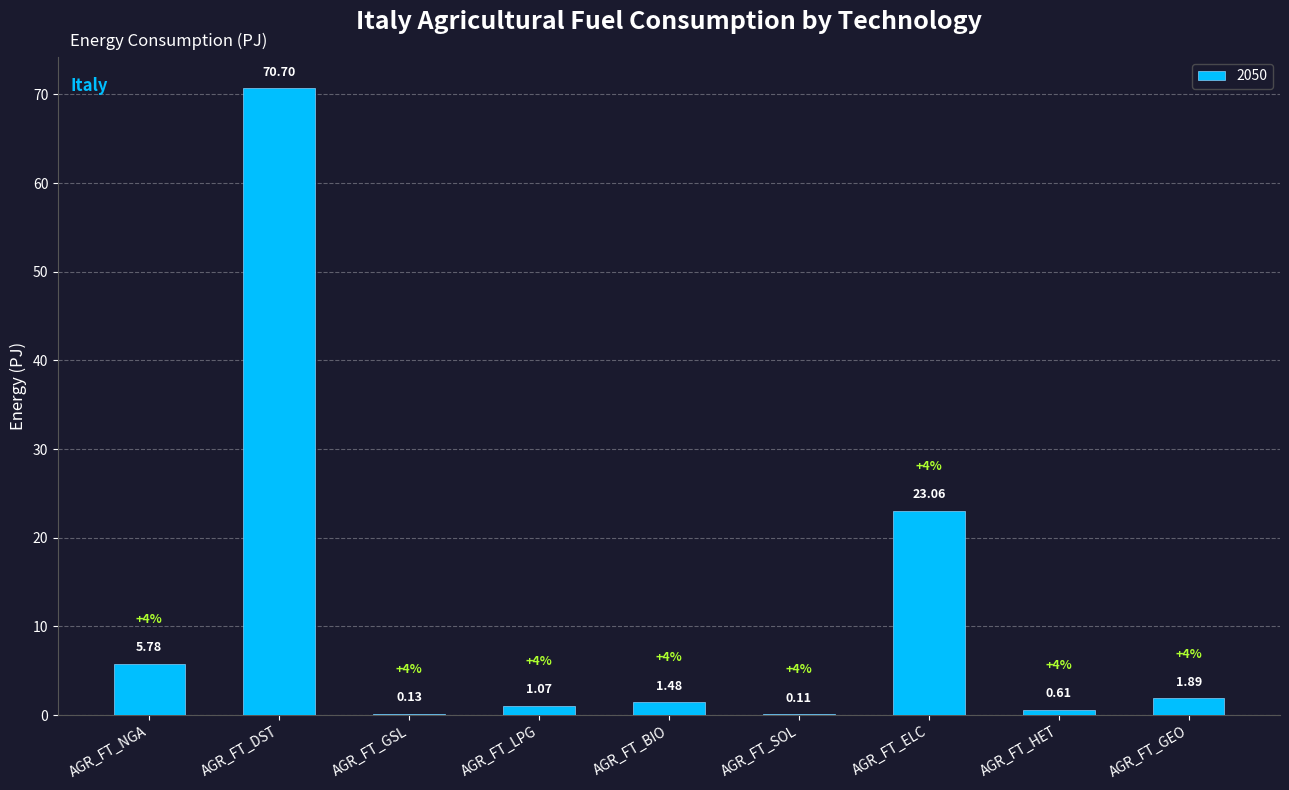

Between AGR_FT_HET and AGR_FT_NGA, which is larger?

AGR_FT_NGA